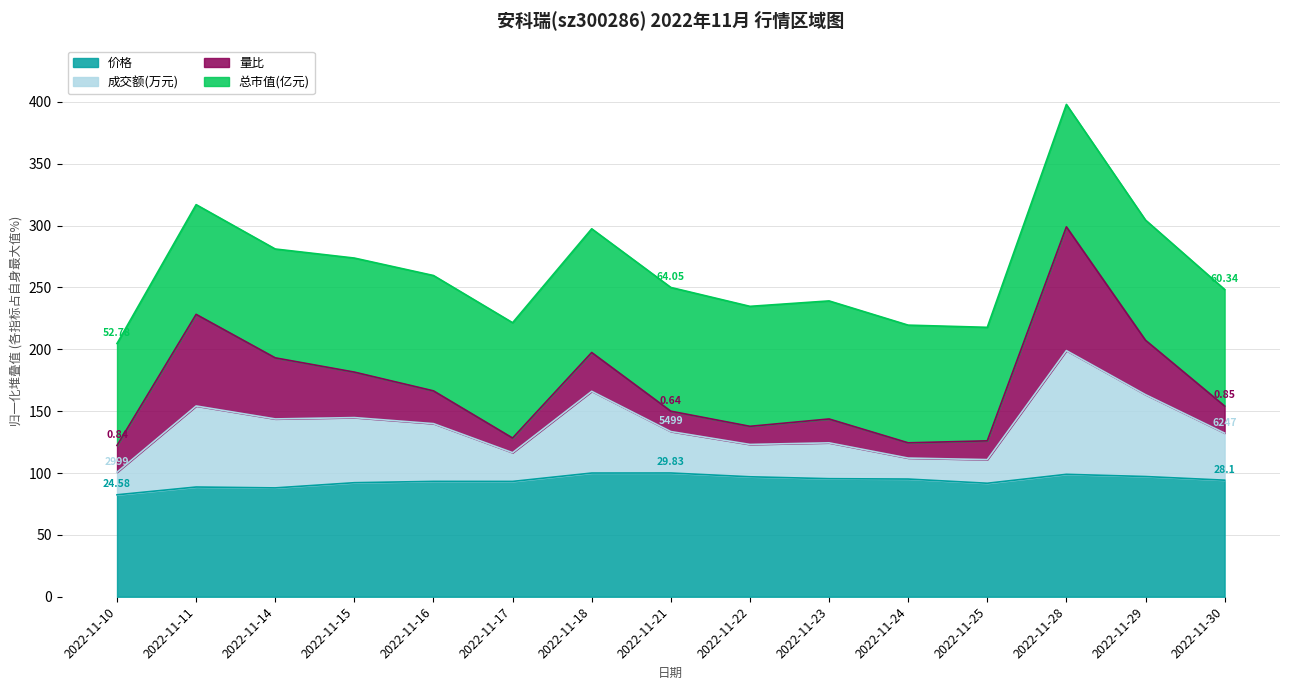

What is the value of the 成交额(万元) point at the 10th from the left?

124.4